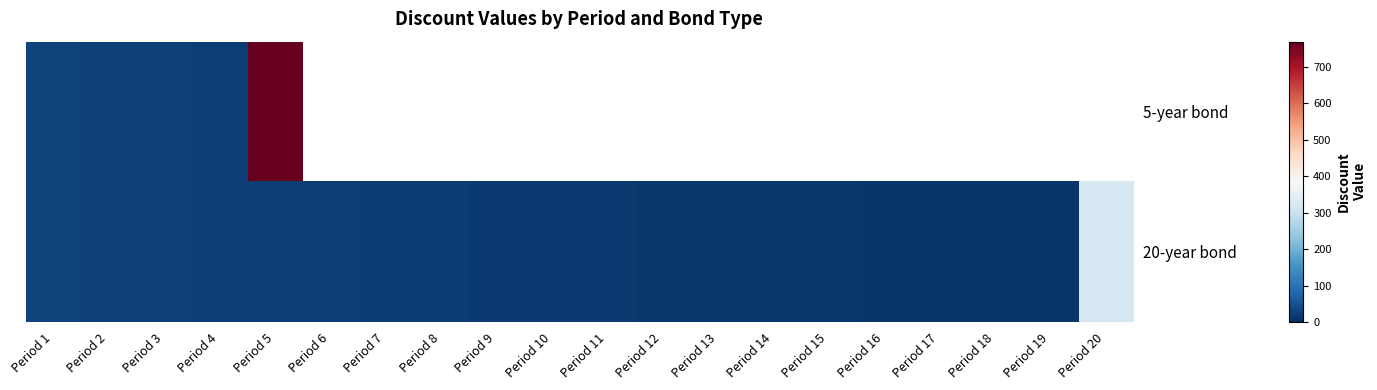

What is the minimum value shown in the chart?

9.9